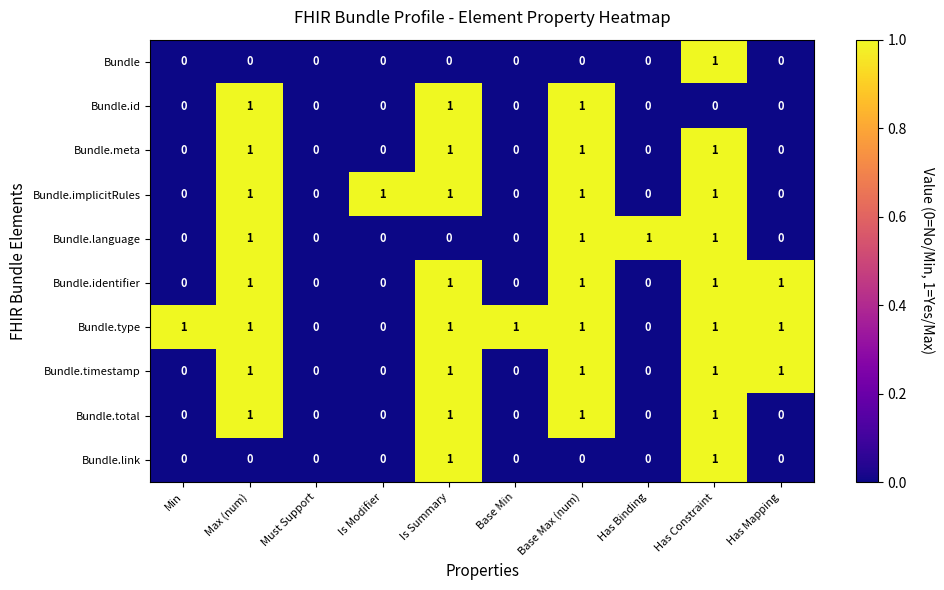

What is the sum of all Bundle.identifier values?

5